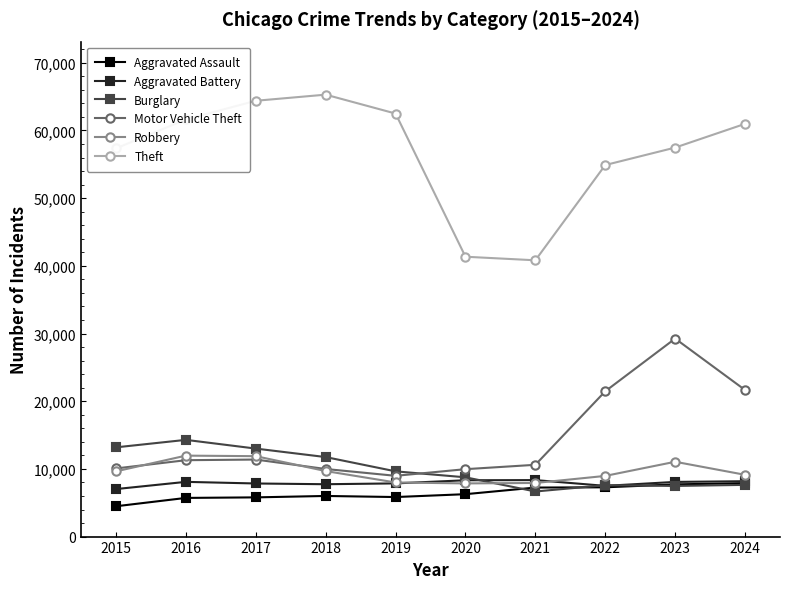

What is the spread (max minus min) of values at 2021?

34158